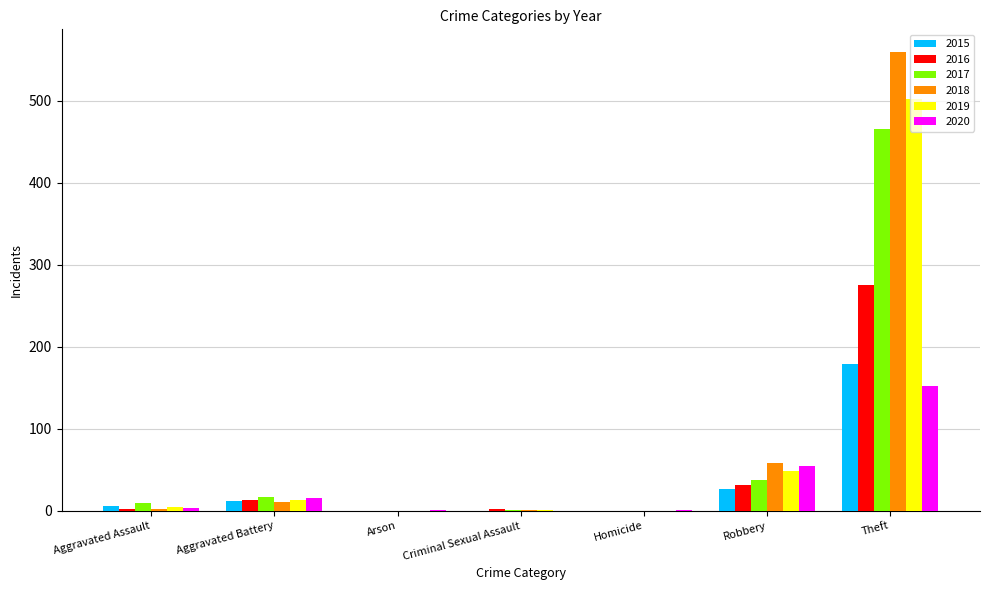

The value of 2015 at Homicide is -61. True or false?

False